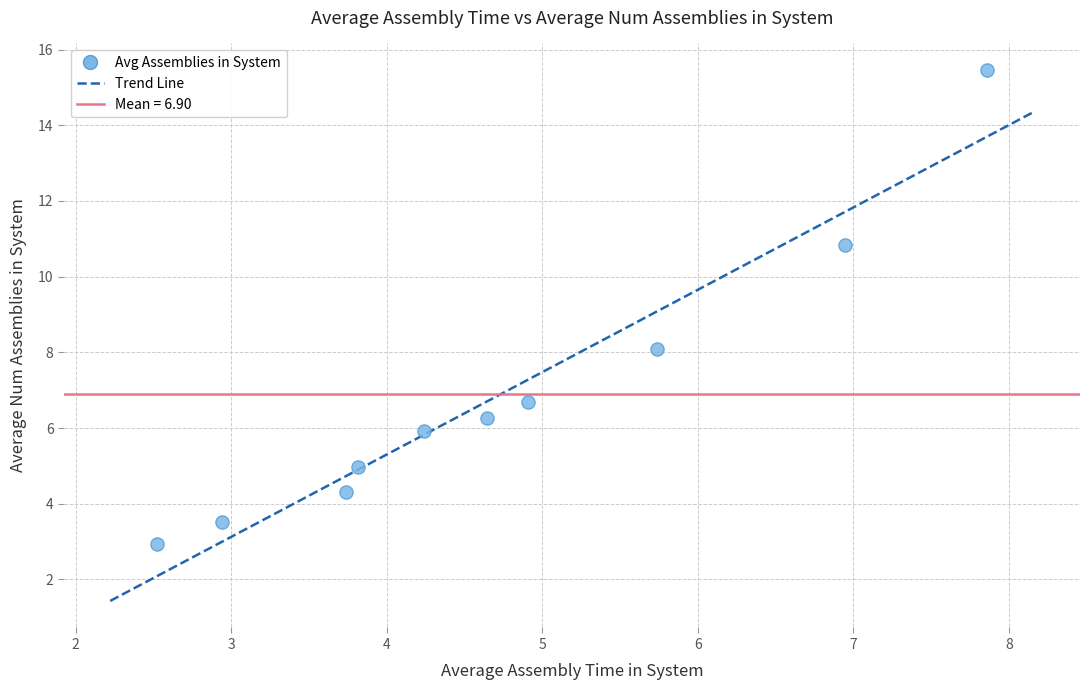

What is the average X value?

4.7